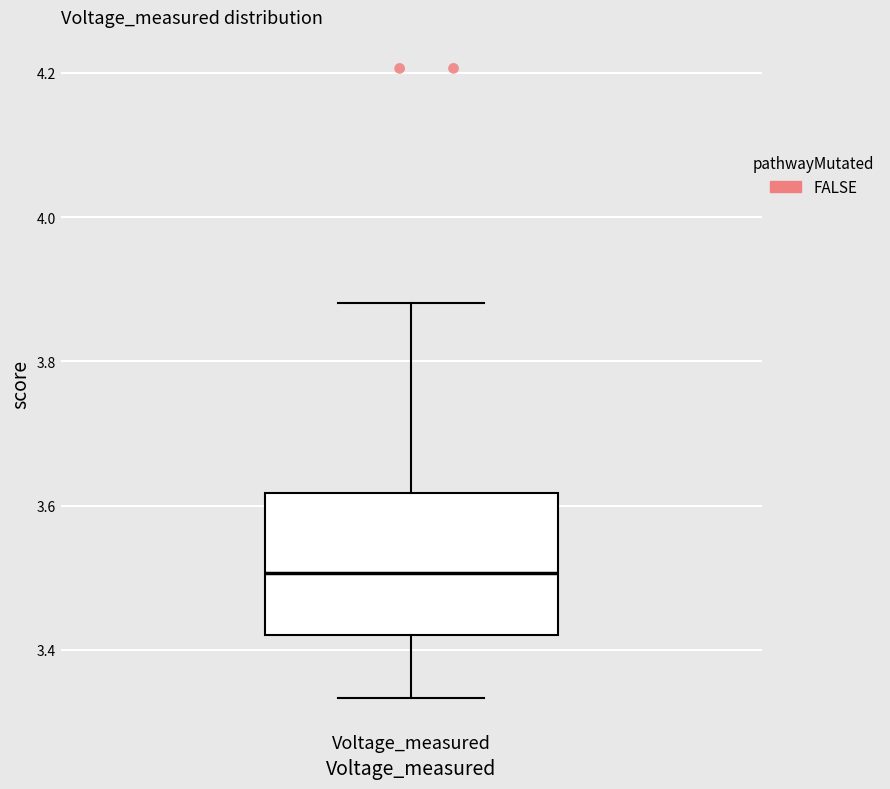

Transcribe this box plot: give where the median line is, the range the box spans, and where the two whiskers end, as read against the y-axis. The values are not printed on the chart, so give them approximately, as read against the axis.

median 3.50, box 3.42 to 3.62, whiskers 3.34 to 3.88